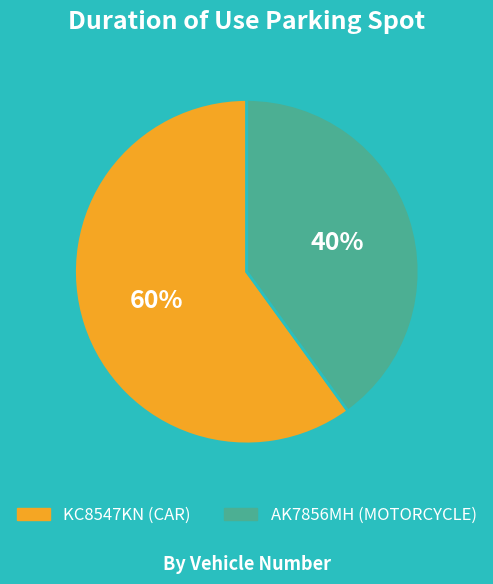

Rank the categories by value from lowest to highest.

AK7856MH, KC8547KN